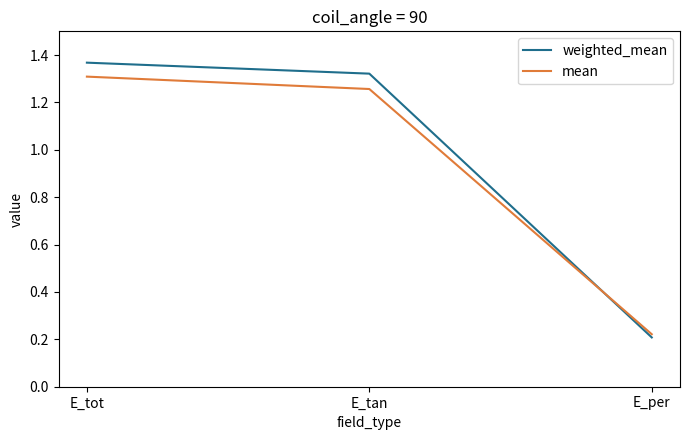

The value of mean at E_tot is 2.3. True or false?

False